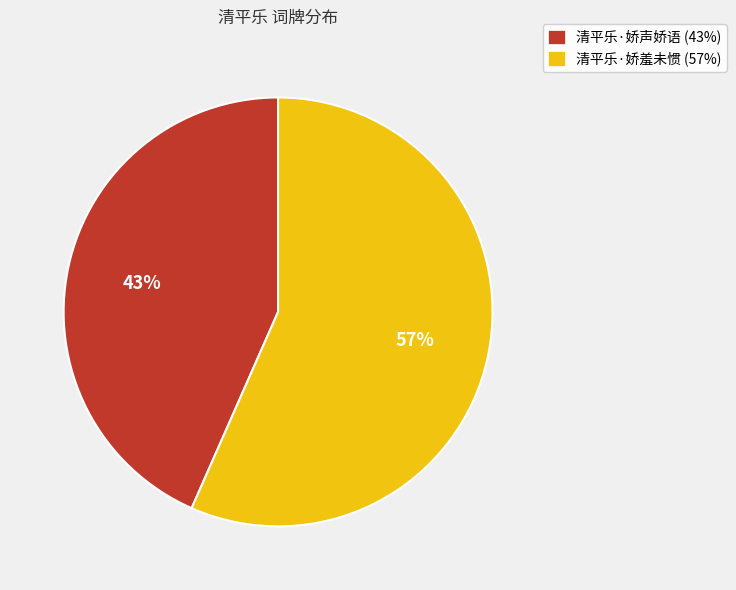

Which slice is the smallest?

清平乐·娇声娇语